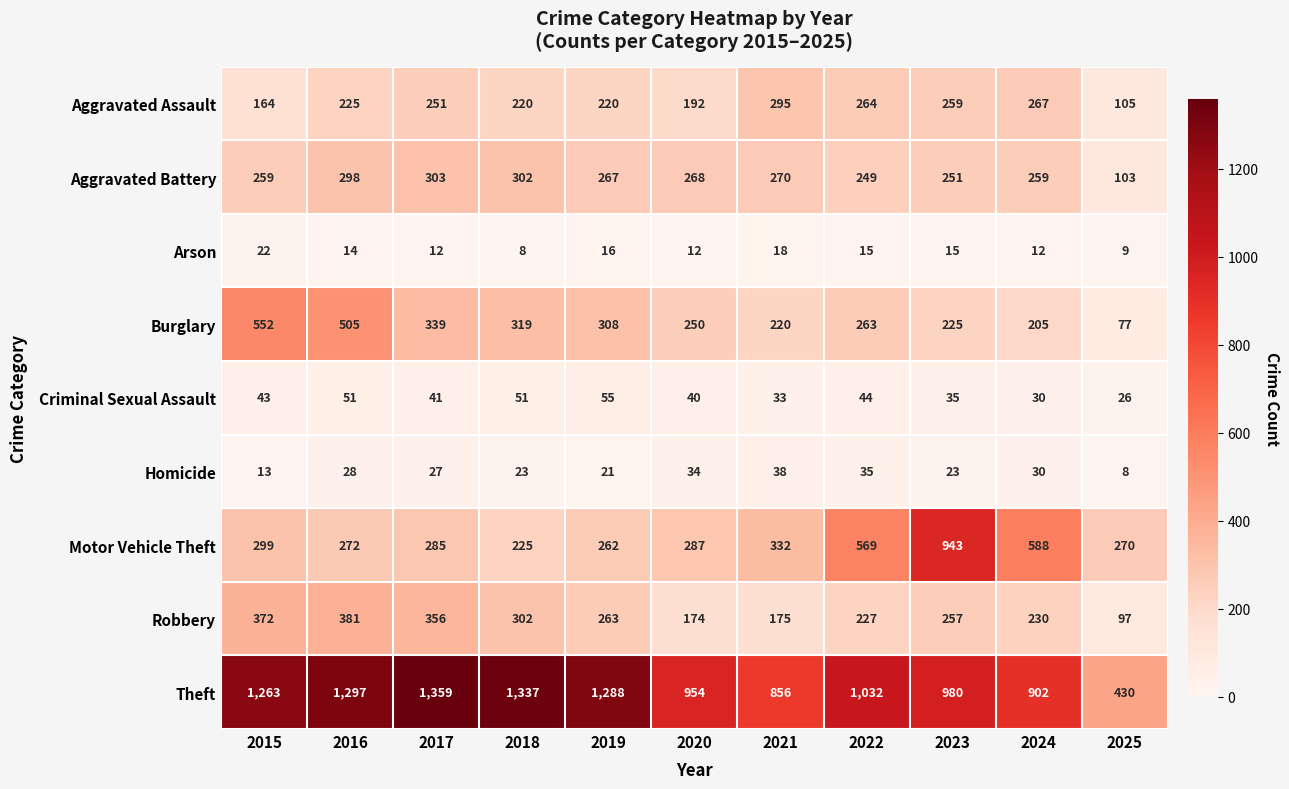

Which series has the widest spread of values?

Theft